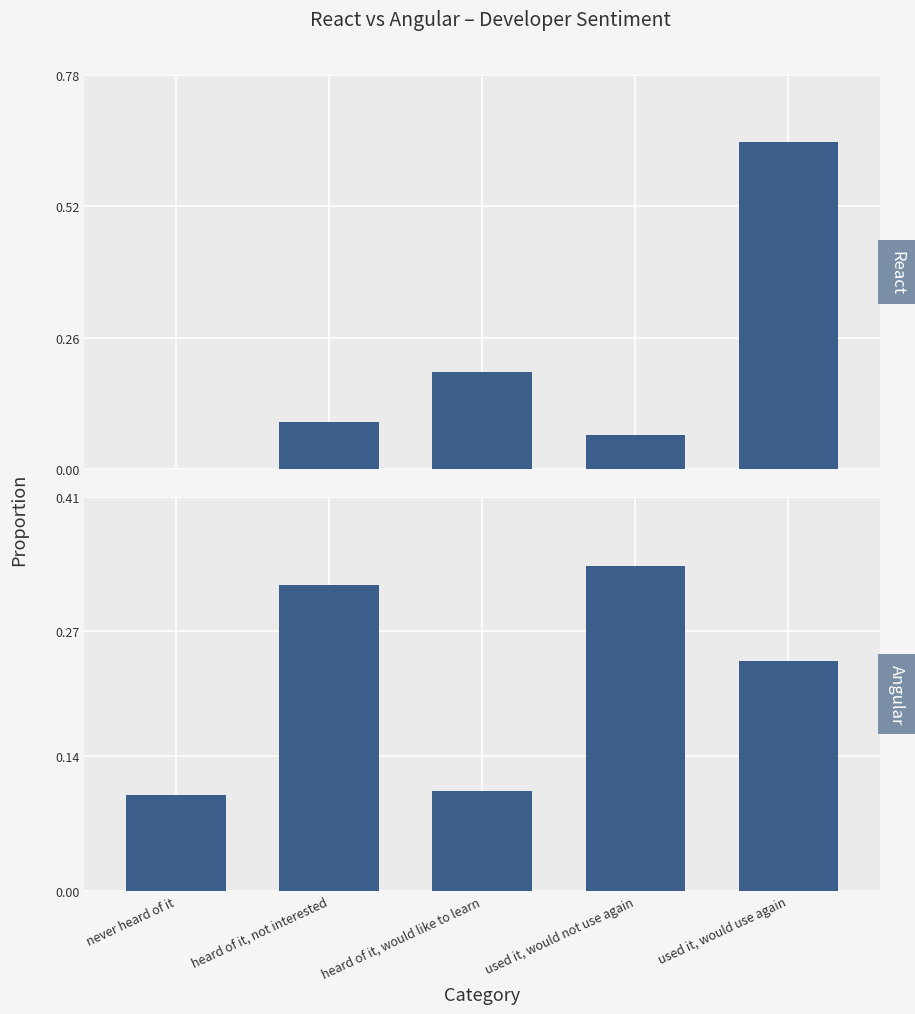

Which has a higher value, heard of it, would like to learn or never heard of it?

heard of it, would like to learn